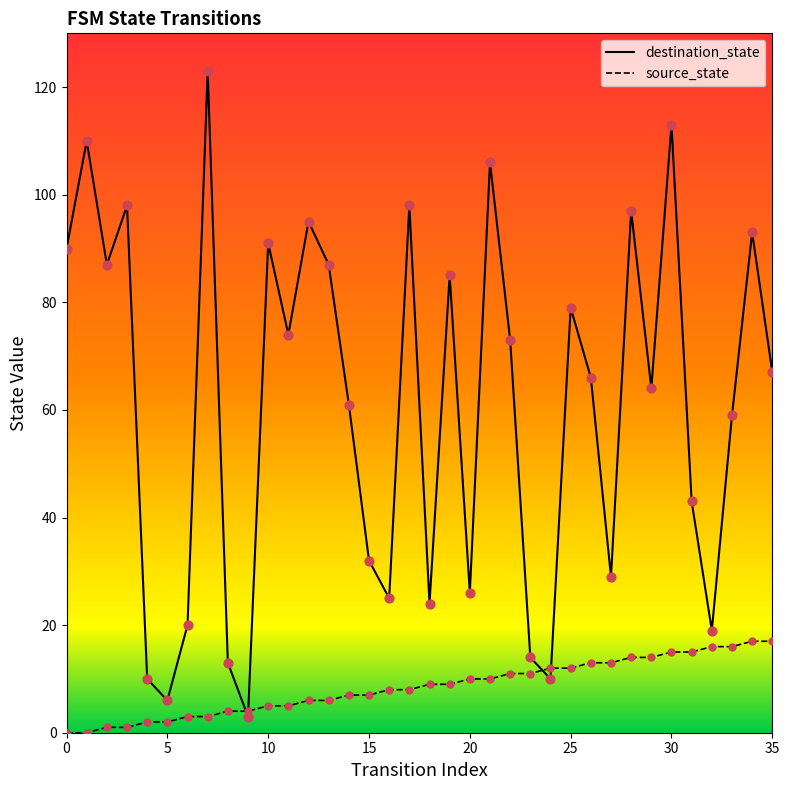

Is the value of source_state at 31 greater than the value of destination_state at 24?

Yes